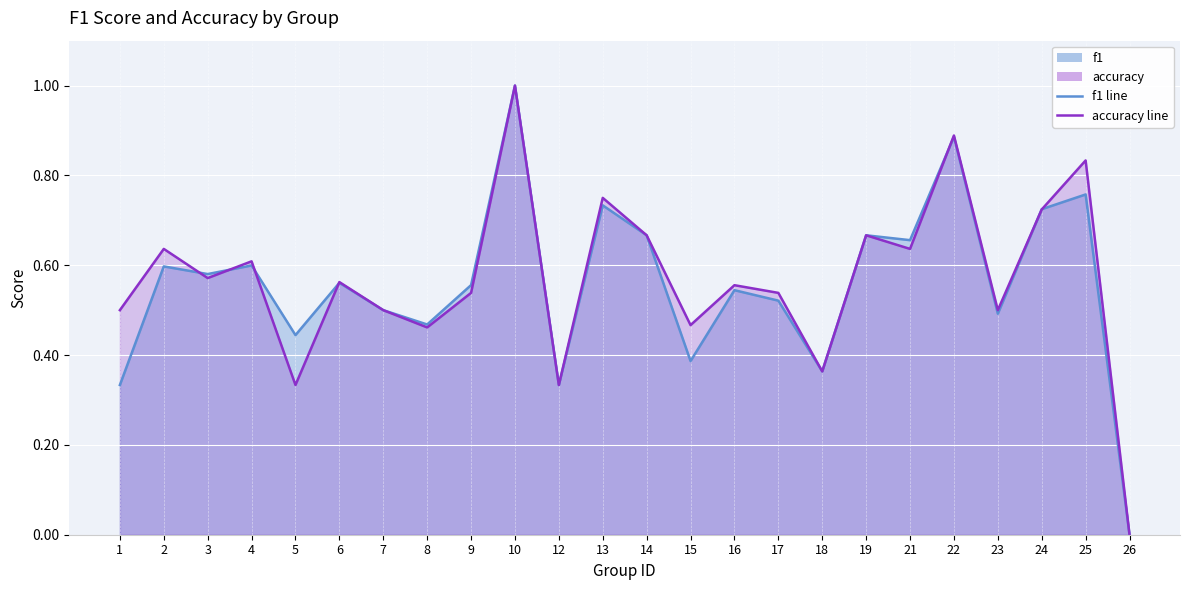

Between 1 and 12, which series saw the biggest shift?

accuracy line